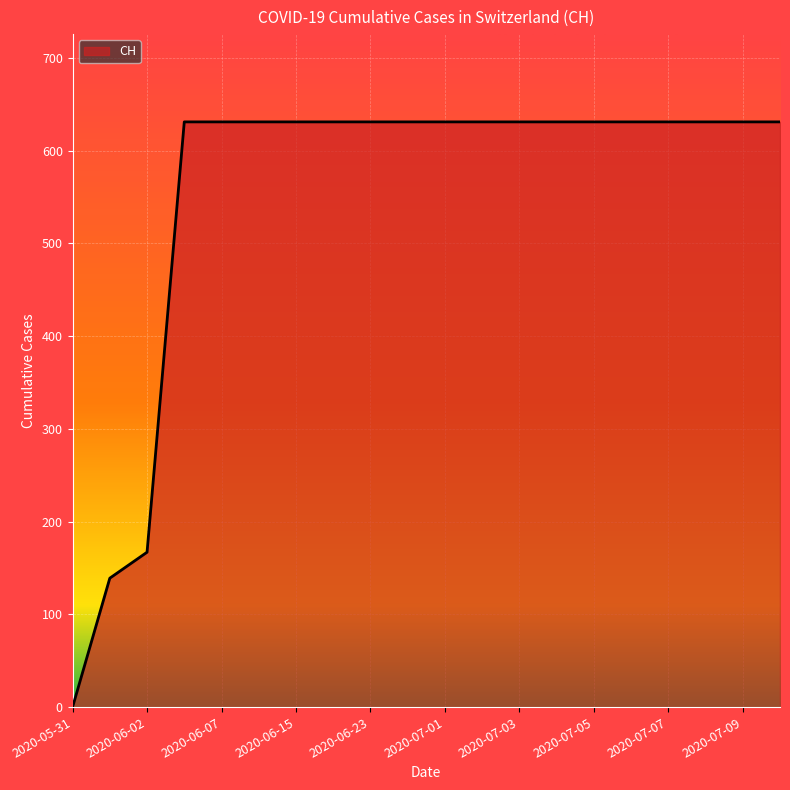

What is the maximum value shown in the chart?

631